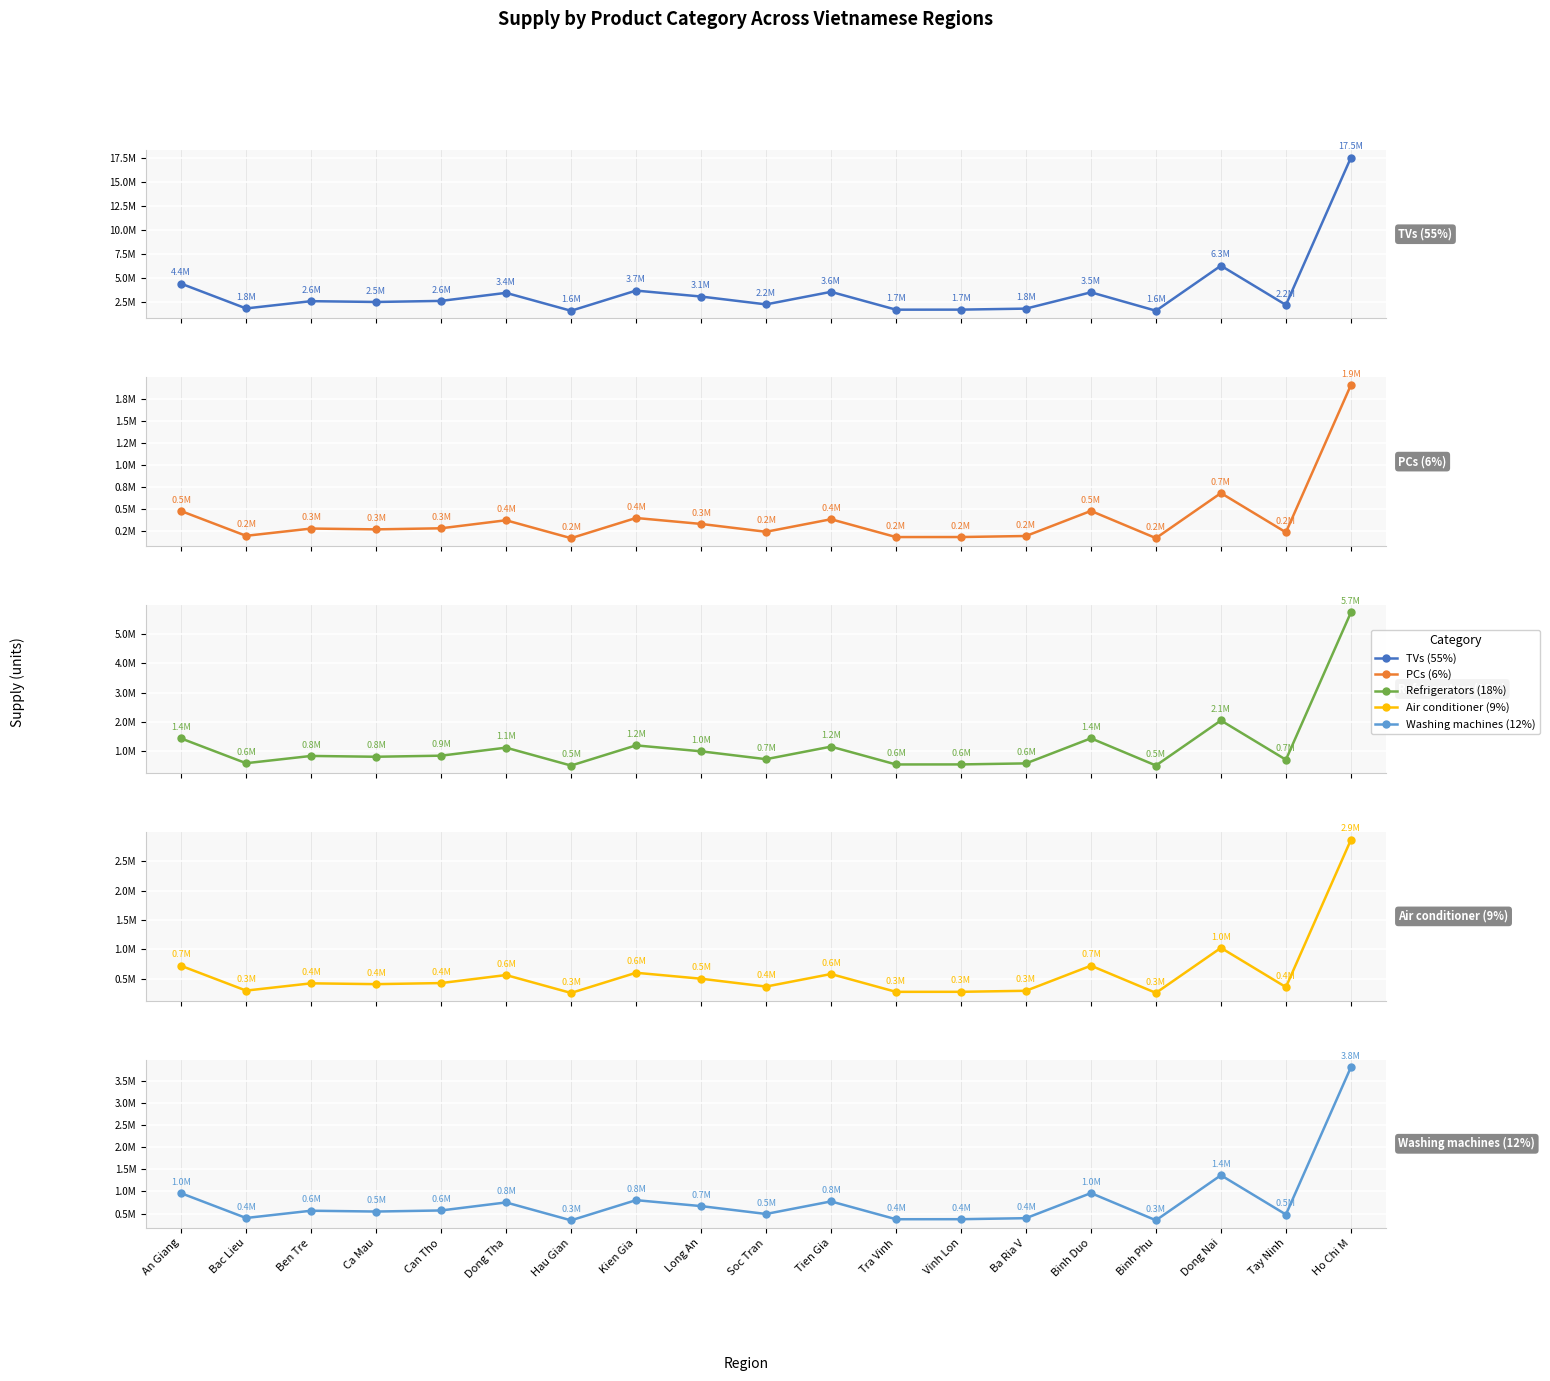

Reading right to left, extract all data points from this chart.

TVs (55%): Ho Chi M=17517525.0	Tay Ninh=2188050.0	Dong Nai=6273510.0	Binh Phu=1585350.0	Binh Duo=3503790.0	Ba Ria V=1806090.0	Vinh Lon=1700370.0	Tra Vinh=1695960.0	Tien Gia=3551870.0	Soc Tran=2245708.0	Long An=3063835.0	Kien Gia=3682230.0	Hau Gian=1580985.0	Dong Tha=3445859.0	Can Tho=2609480.0	Ca Mau=2497236.0	Ben Tre=2582332.0	Bac Lieu=1825395.0	An Giang=4404147.0
PCs (6%): Ho Chi M=1910790.0	Tay Ninh=238680.0	Dong Nai=684360.0	Binh Phu=173016.0	Binh Duo=481920.0	Ba Ria V=197028.0	Vinh Lon=185400.0	Tra Vinh=184968.0	Tien Gia=387396.0	Soc Tran=244872.0	Long An=334152.0	Kien Gia=401688.0	Hau Gian=172440.0	Dong Tha=375768.0	Can Tho=284616.0	Ca Mau=272424.0	Ben Tre=281712.0	Bac Lieu=199134.0	An Giang=480452.4
Refrigerators (18%): Ho Chi M=5732370.0	Tay Ninh=716040.0	Dong Nai=2053080.0	Binh Phu=519048.0	Binh Duo=1445760.0	Ba Ria V=591084.0	Vinh Lon=556200.0	Tra Vinh=554904.0	Tien Gia=1162188.0	Soc Tran=734616.0	Long An=1002456.0	Kien Gia=1205064.0	Hau Gian=517320.0	Dong Tha=1127304.0	Can Tho=853848.0	Ca Mau=817272.0	Ben Tre=845136.0	Bac Lieu=597402.0	An Giang=1441357.2
Air conditioner (9%): Ho Chi M=2866185.0	Tay Ninh=358020.0	Dong Nai=1026540.0	Binh Phu=259524.0	Binh Duo=722880.0	Ba Ria V=295542.0	Vinh Lon=278100.0	Tra Vinh=277452.0	Tien Gia=581094.0	Soc Tran=367308.0	Long An=501228.0	Kien Gia=602532.0	Hau Gian=258660.0	Dong Tha=563652.0	Can Tho=426924.0	Ca Mau=408636.0	Ben Tre=422568.0	Bac Lieu=298701.0	An Giang=720678.6
Washing machines (12%): Ho Chi M=3821580.0	Tay Ninh=477360.0	Dong Nai=1368720.0	Binh Phu=346032.0	Binh Duo=963840.0	Ba Ria V=394056.0	Vinh Lon=370800.0	Tra Vinh=369936.0	Tien Gia=774792.0	Soc Tran=489744.0	Long An=668304.0	Kien Gia=803376.0	Hau Gian=344880.0	Dong Tha=751536.0	Can Tho=569232.0	Ca Mau=544848.0	Ben Tre=563424.0	Bac Lieu=398268.0	An Giang=960904.8